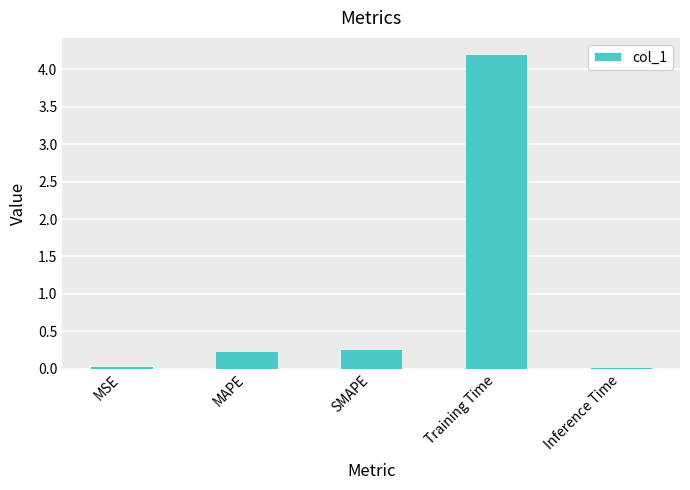

What is the difference between the maximum and minimum values?

4.2